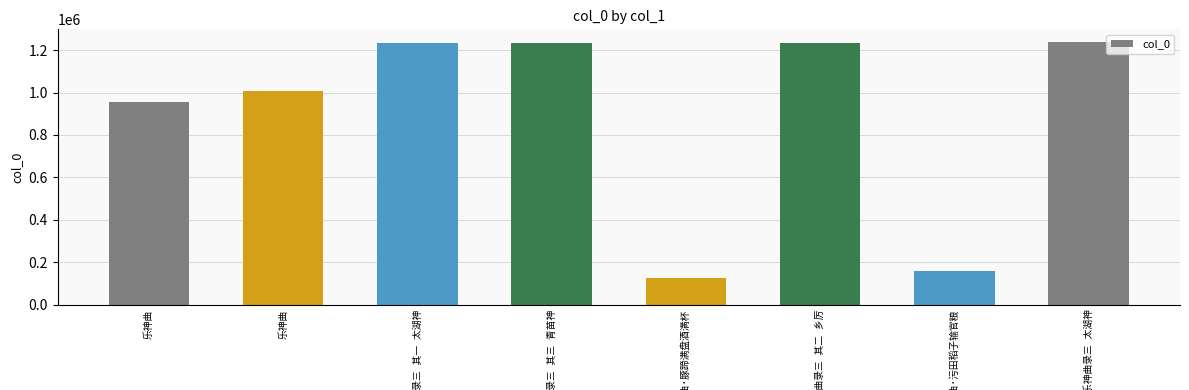

Reading left to right, list all the values displayed in this chart.

956891	1005760	1232375	1232377	123721	1232376	157764	1236250